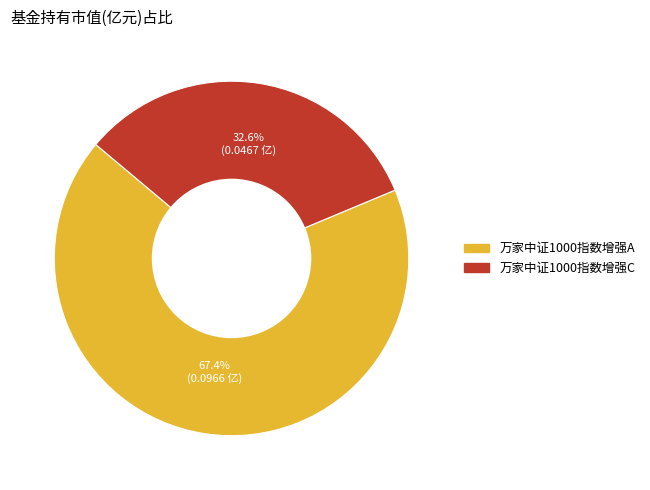

Combined, do 万家中证1000指数增强A and 万家中证1000指数增强C account for over 50%?

Yes